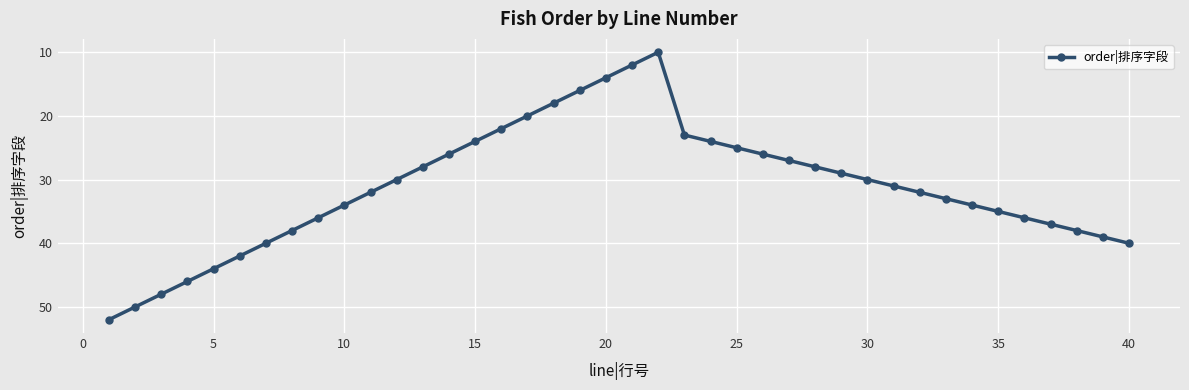

True or false: there are more than 2 points higher than both neighbors.

False